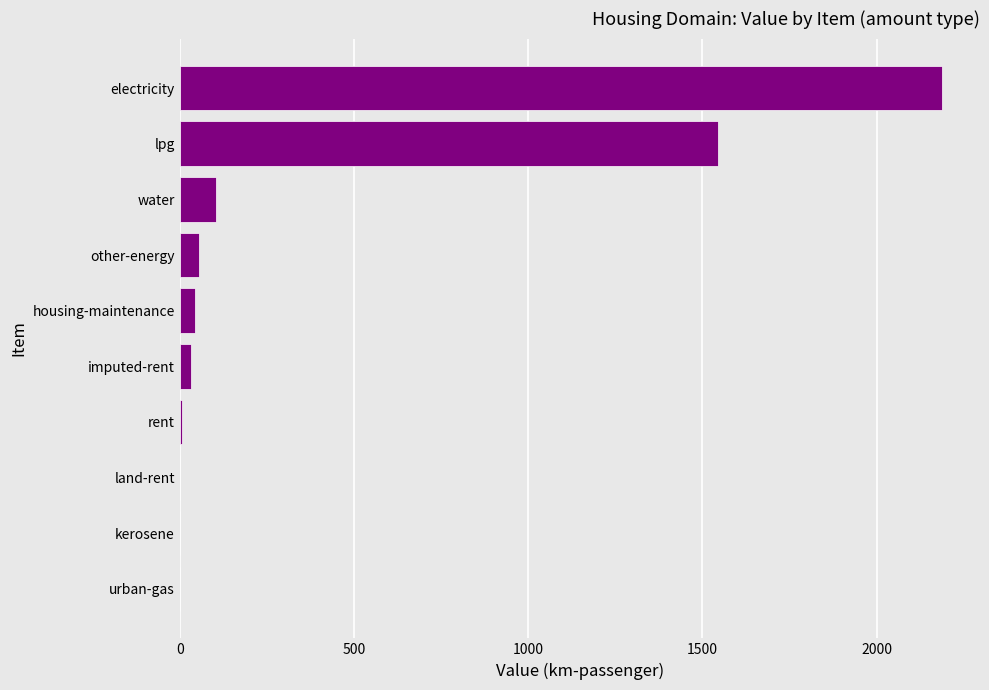

Between water and other-energy, which is larger?

water